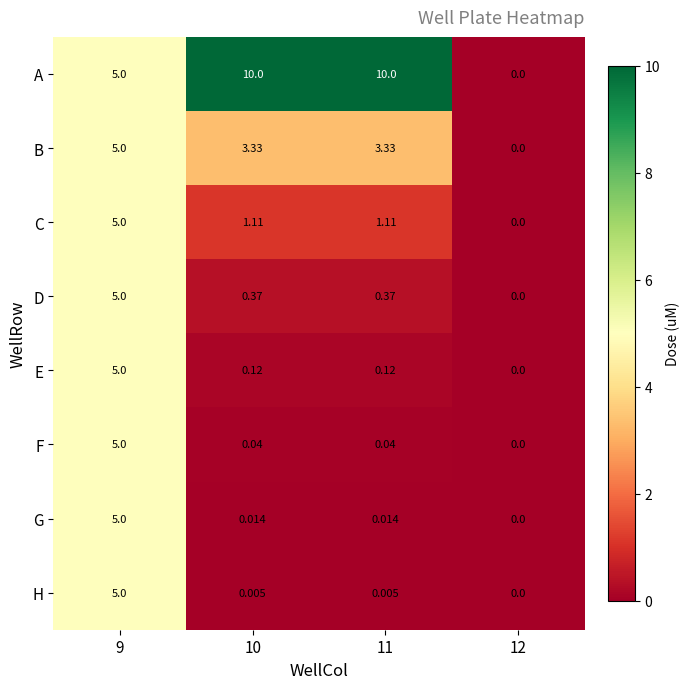

Which series has the widest spread of values?

A